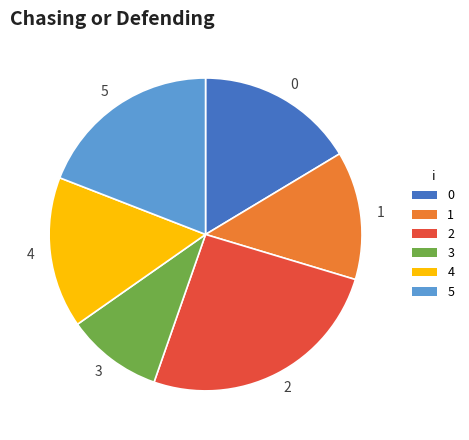

Is it true that 2 is 26% of the pie?

True